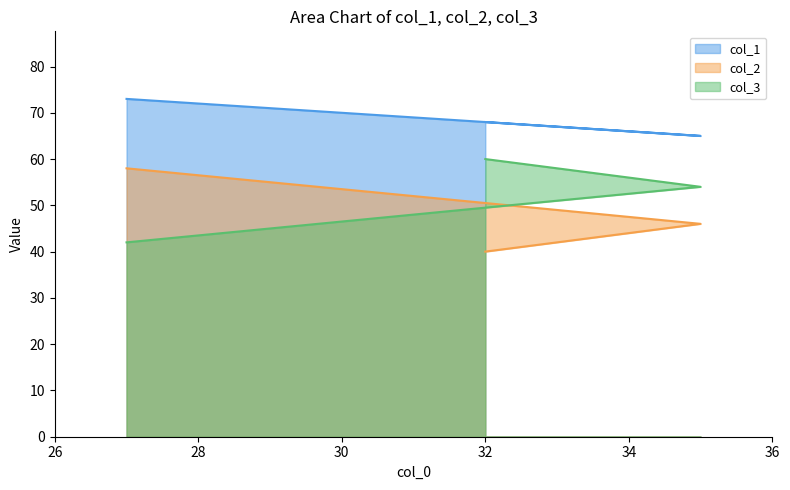

Which label corresponds to the smallest value in the chart?

32